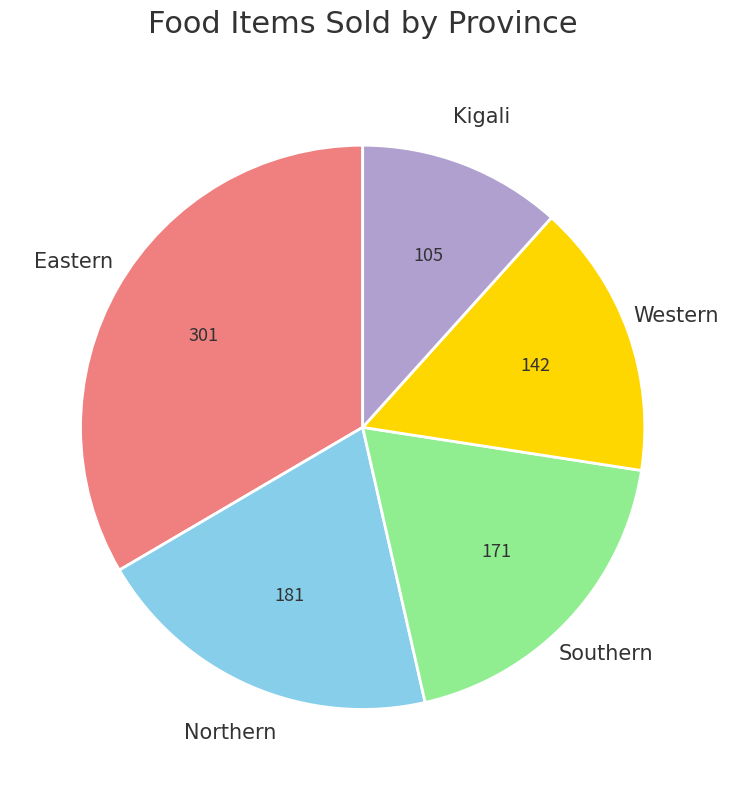

Rank the categories by value from highest to lowest.

Eastern, Northern, Southern, Western, Kigali